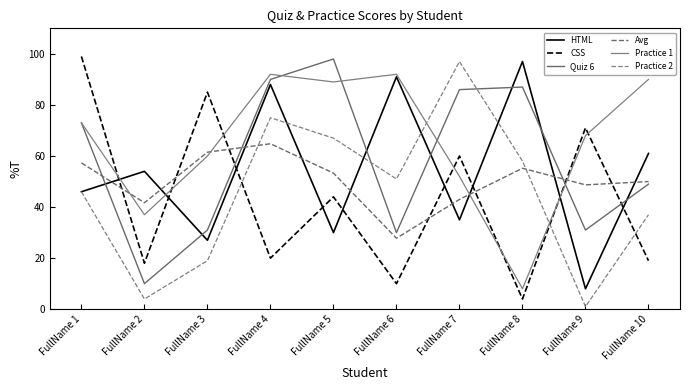

True or false: Practice 2 has a value of 22.3 at FullName 8.

False